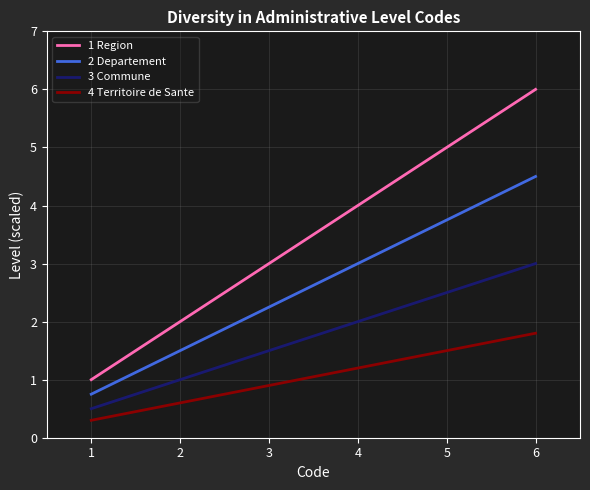

What is the greatest value displayed?

6.0